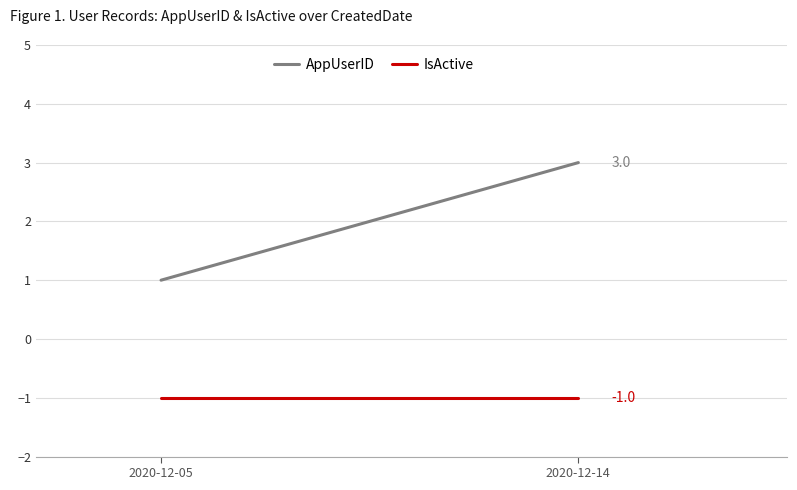

What are all the series names shown in the legend?

AppUserID, IsActive